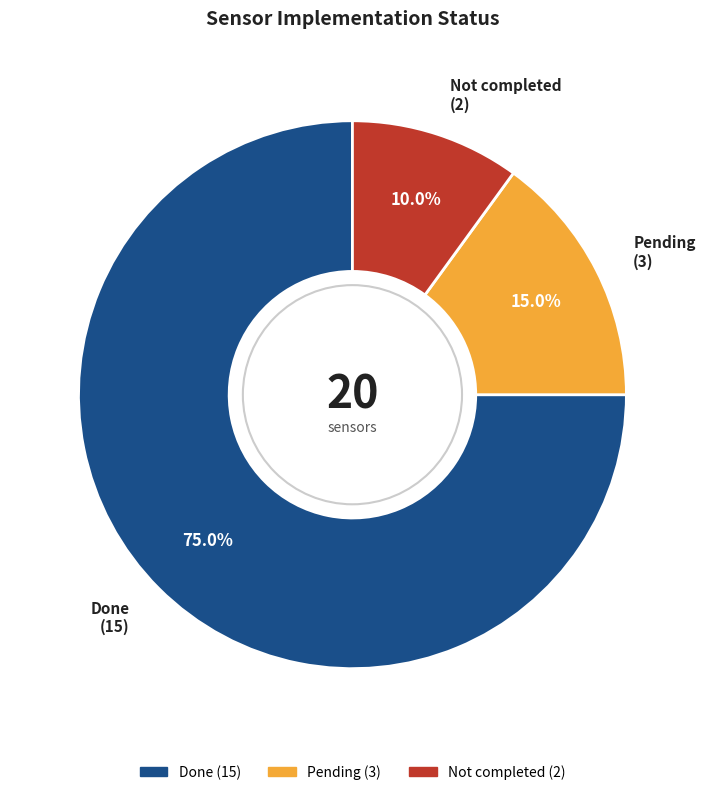

What percentage is the Not completed slice, to the nearest percent?

10%